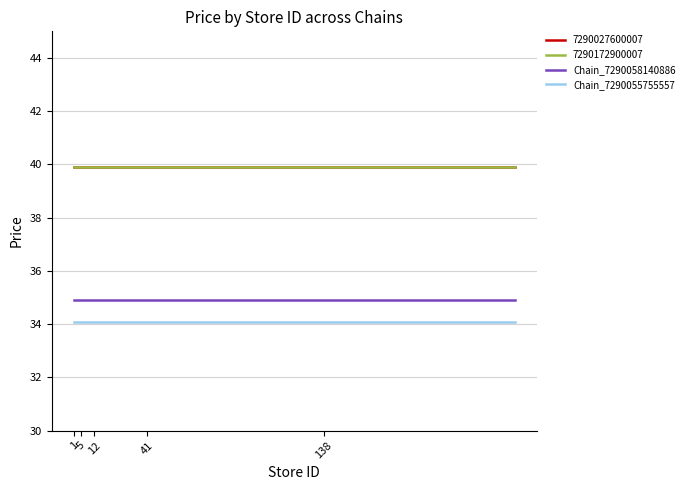

Is this an area chart (filled region under the line)?

No